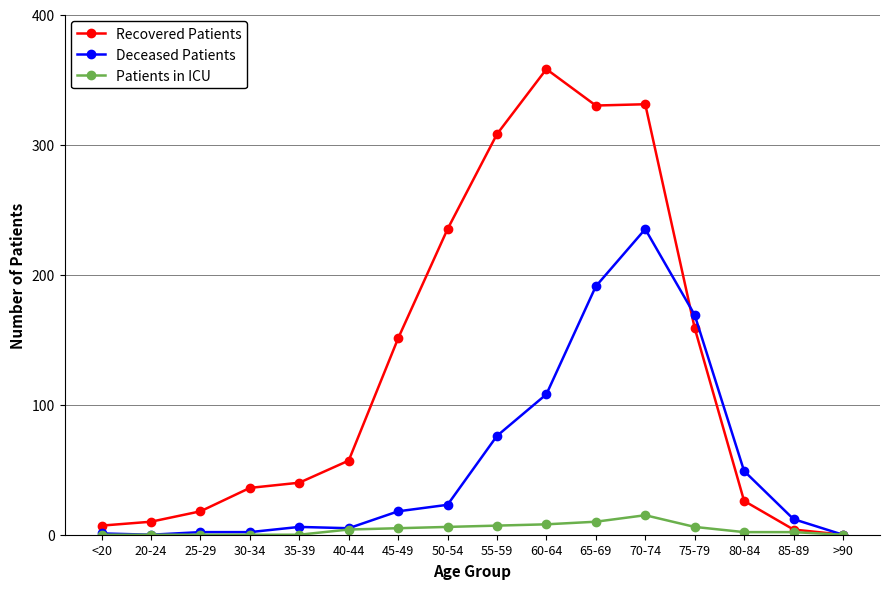

Which series changed the most between 35-39 and 70-74?

Recovered Patients